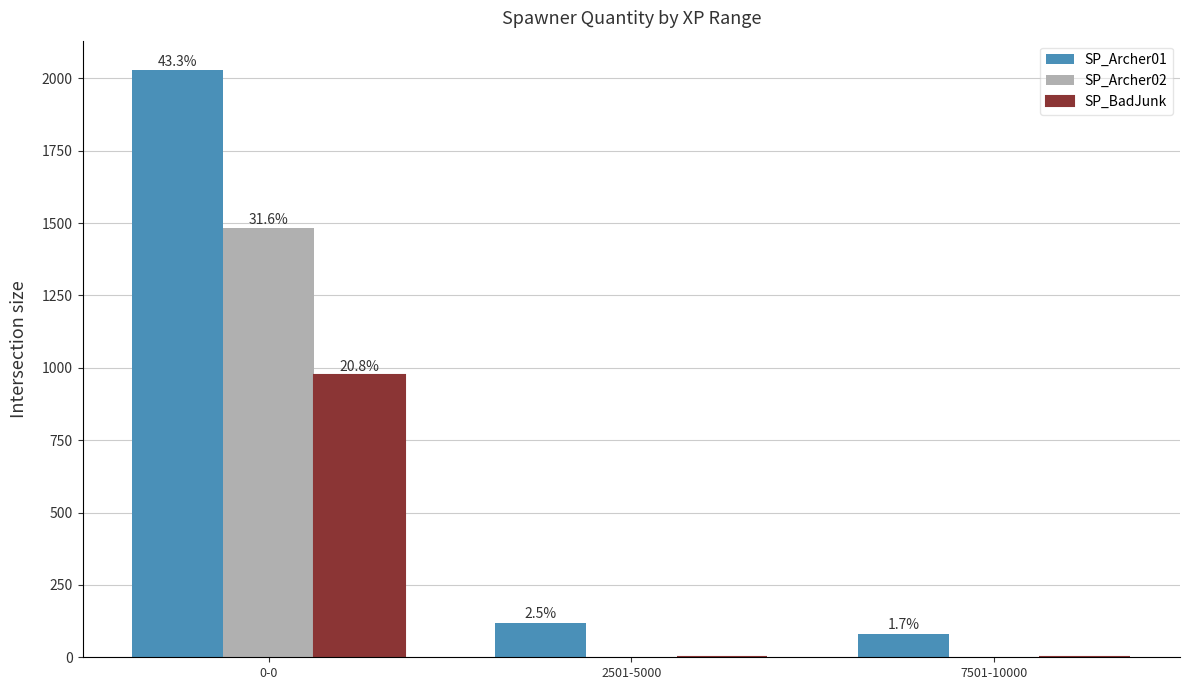

Are the bars grouped side by side (vs. stacked)?

Yes